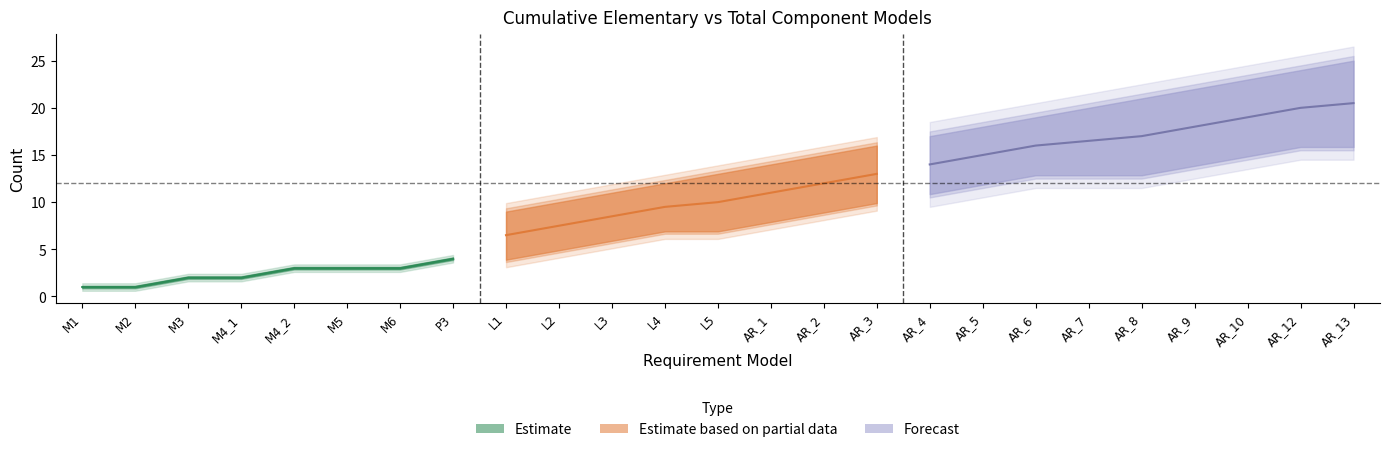

What is the average value of the Cumulative Total series?

13